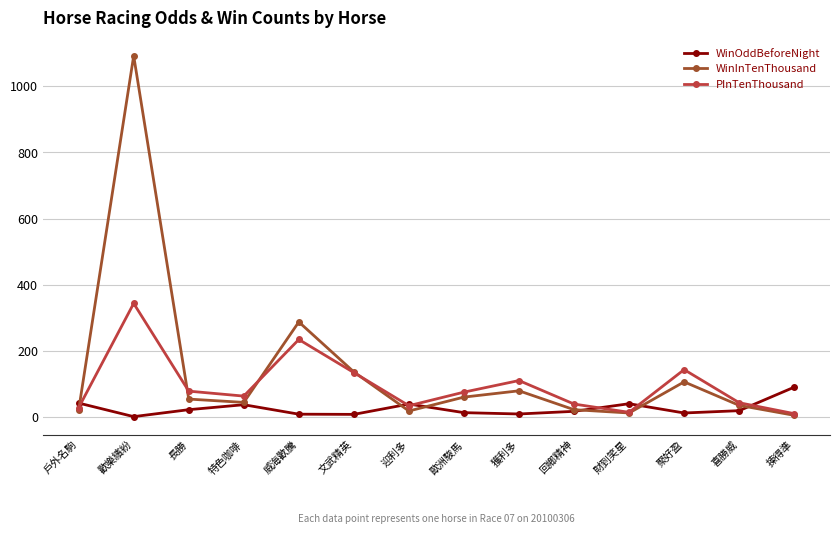

Which series has the widest spread of values?

WinInTenThousand